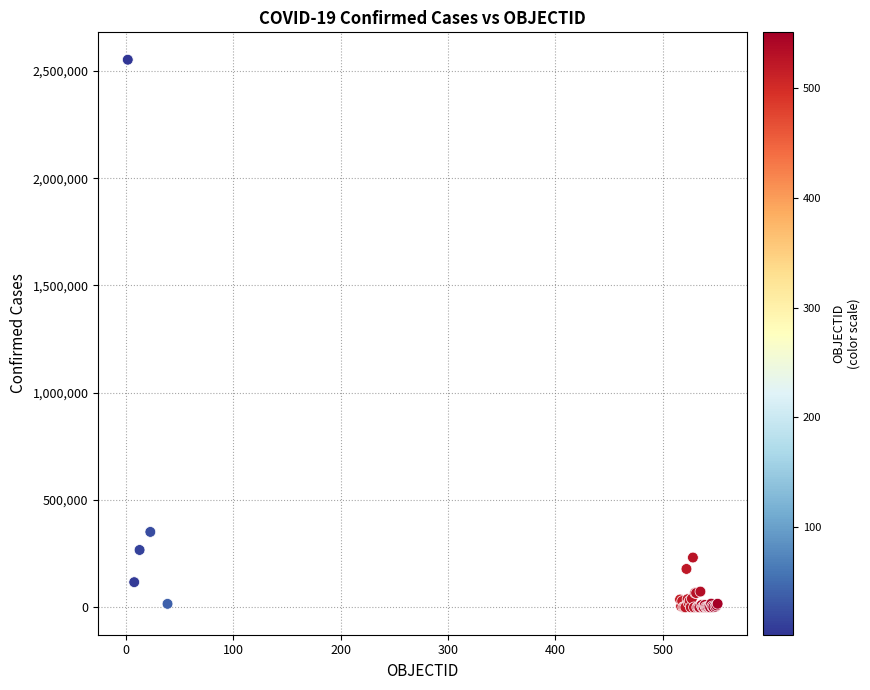

What Y value in the scatter plot is closest to 1276156?

351575